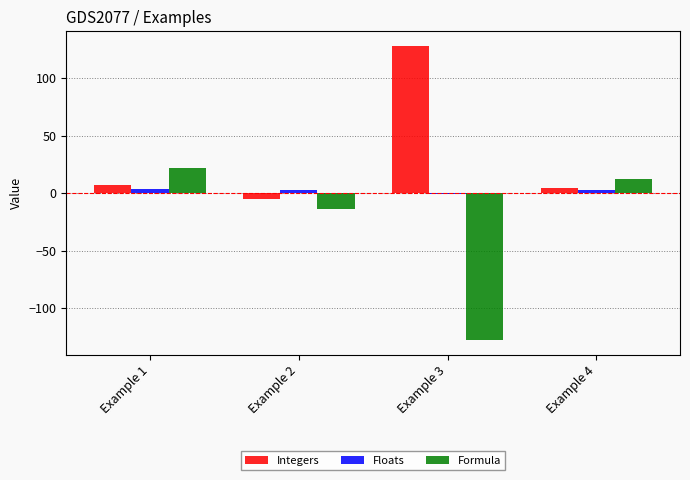

The value of Integers at Example 3 is 83.3. True or false?

False